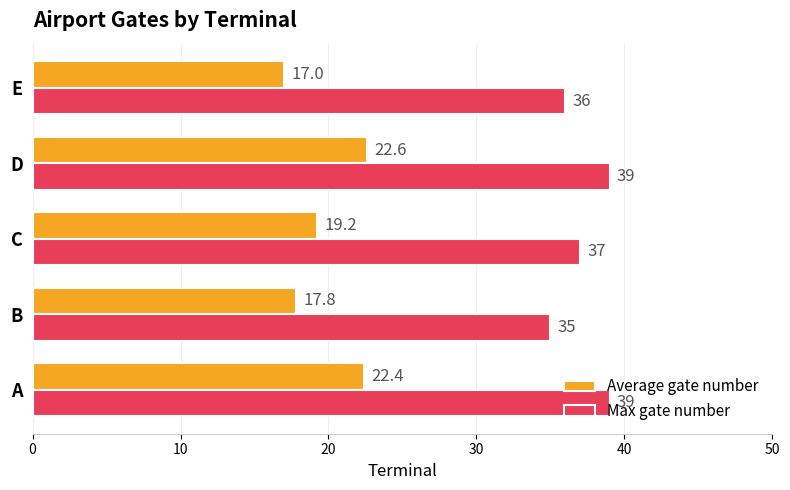

At which label is Average gate number closest to 19?

C